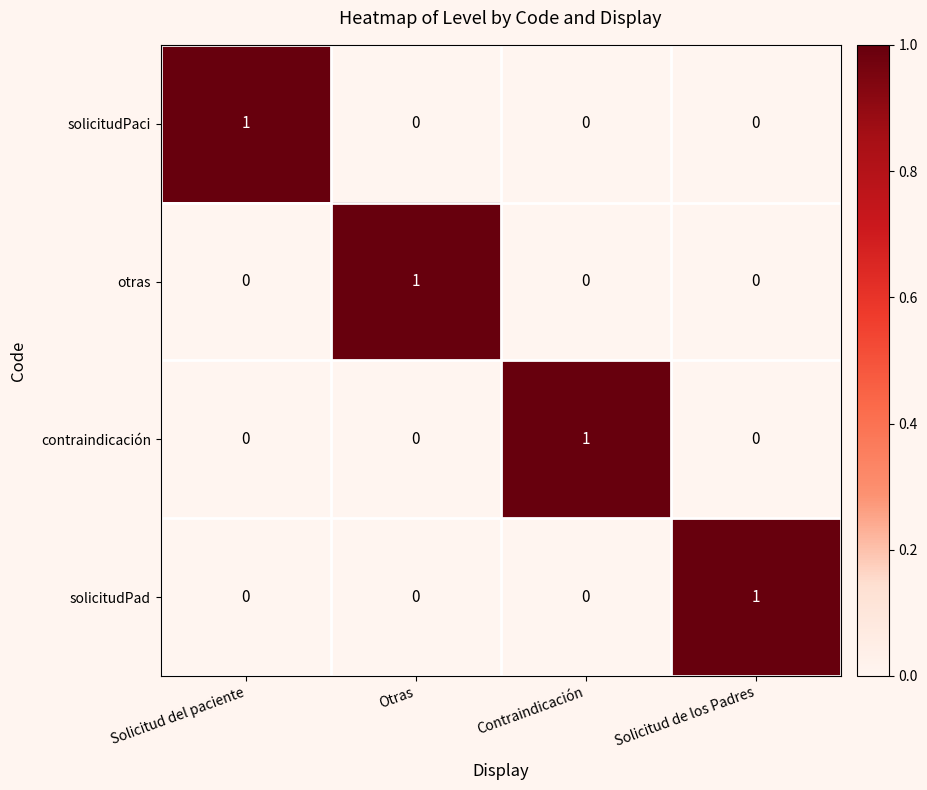

How many series are shown in this chart?

4